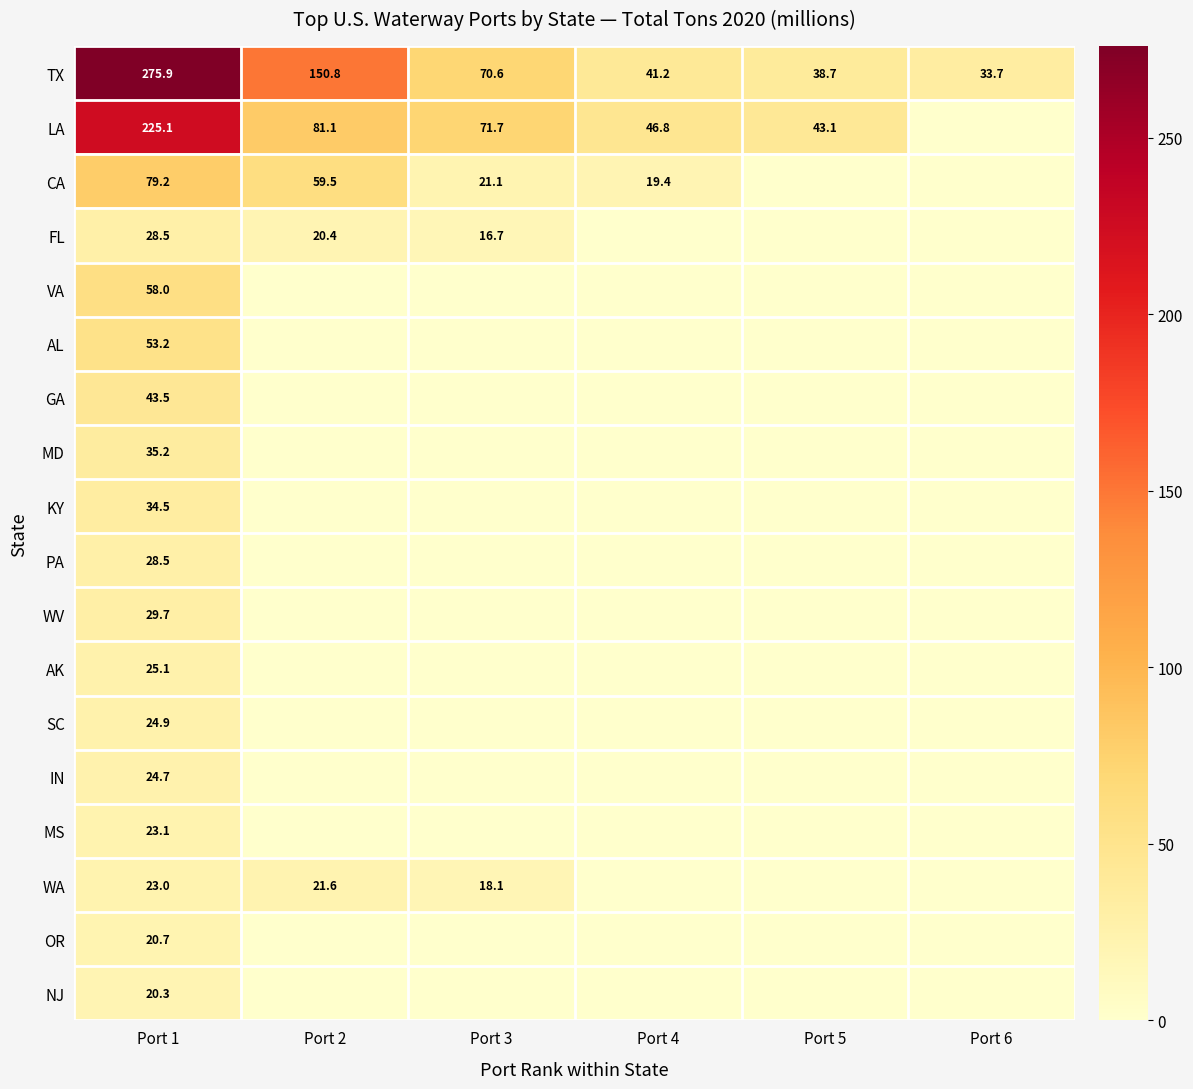

What is the difference between the highest and lowest values at Port 2?

150.8